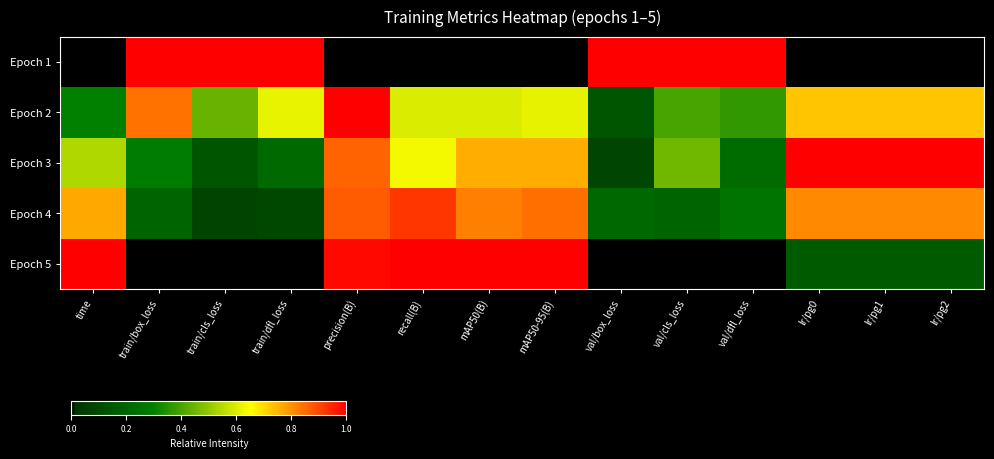

Reading left to right, transcribe all the data shown in this chart.

Epoch 1: time=0.0	train/box_loss=1.0	train/cls_loss=1.0	train/dfl_loss=1.0	precision(B)=0.0	recall(B)=0.0	mAP50(B)=0.0	mAP50-95(B)=0.0	val/box_loss=1.0	val/cls_loss=1.0	val/dfl_loss=1.0	lr/pg0=0.0	lr/pg1=0.0	lr/pg2=0.0
Epoch 2: time=0.3	train/box_loss=0.8	train/cls_loss=0.4	train/dfl_loss=0.6	precision(B)=1.0	recall(B)=0.6	mAP50(B)=0.6	mAP50-95(B)=0.6	val/box_loss=0.1	val/cls_loss=0.4	val/dfl_loss=0.4	lr/pg0=0.7	lr/pg1=0.7	lr/pg2=0.7
Epoch 3: time=0.5	train/box_loss=0.3	train/cls_loss=0.1	train/dfl_loss=0.2	precision(B)=0.9	recall(B)=0.6	mAP50(B)=0.8	mAP50-95(B)=0.8	val/box_loss=0.1	val/cls_loss=0.5	val/dfl_loss=0.2	lr/pg0=1.0	lr/pg1=1.0	lr/pg2=1.0
Epoch 4: time=0.8	train/box_loss=0.2	train/cls_loss=0.1	train/dfl_loss=0.1	precision(B)=0.9	recall(B)=0.9	mAP50(B)=0.8	mAP50-95(B)=0.8	val/box_loss=0.2	val/cls_loss=0.2	val/dfl_loss=0.3	lr/pg0=0.8	lr/pg1=0.8	lr/pg2=0.8
Epoch 5: time=1.0	train/box_loss=0.0	train/cls_loss=0.0	train/dfl_loss=0.0	precision(B)=1.0	recall(B)=1.0	mAP50(B)=1.0	mAP50-95(B)=1.0	val/box_loss=0.0	val/cls_loss=0.0	val/dfl_loss=0.0	lr/pg0=0.2	lr/pg1=0.2	lr/pg2=0.2